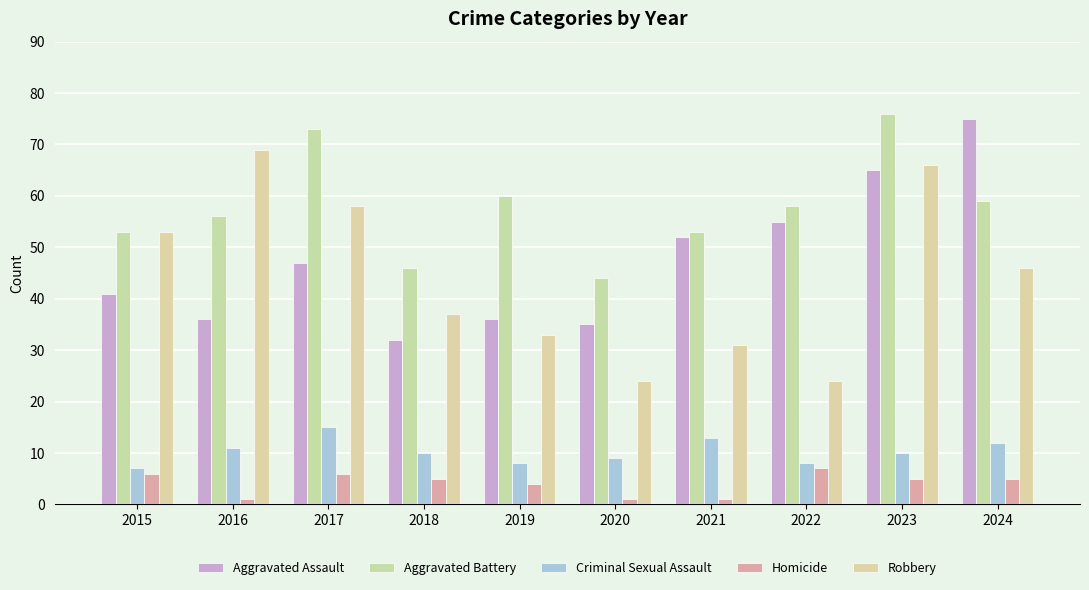

Is the value of Aggravated Assault at 2022 greater than the value of Aggravated Battery at 2021?

Yes